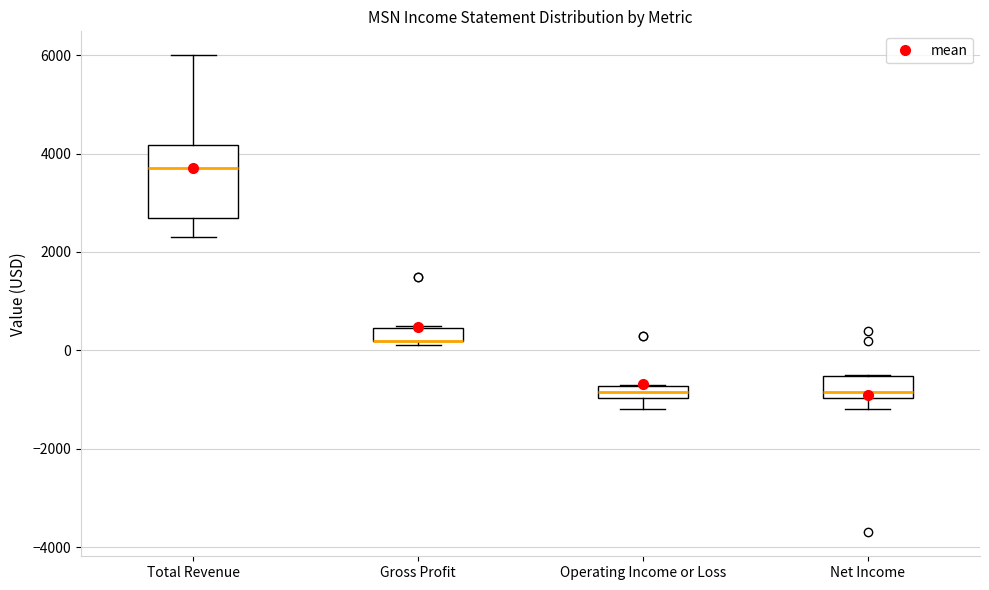

Where is the upper edge of the box for Operating Income or Loss on the y-axis? The values are not printed on the chart, so give them approximately, as read against the axis.

-800